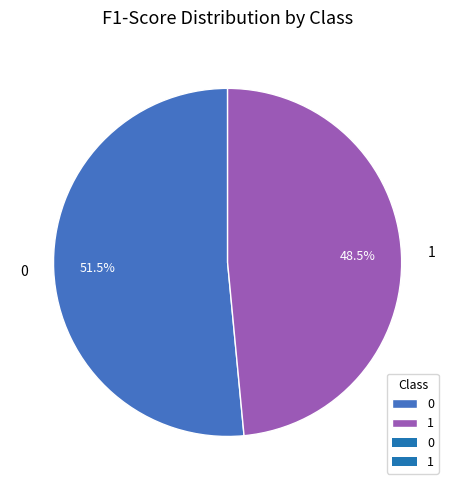

Count the number of slices in the pie.

2